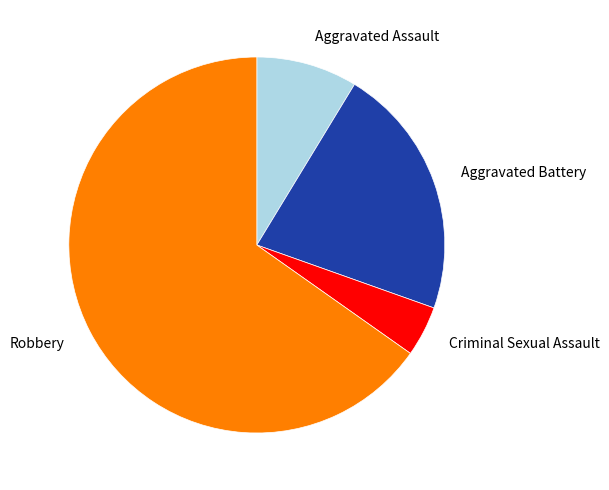

True or false: Aggravated Assault accounts for 9% of the total.

True